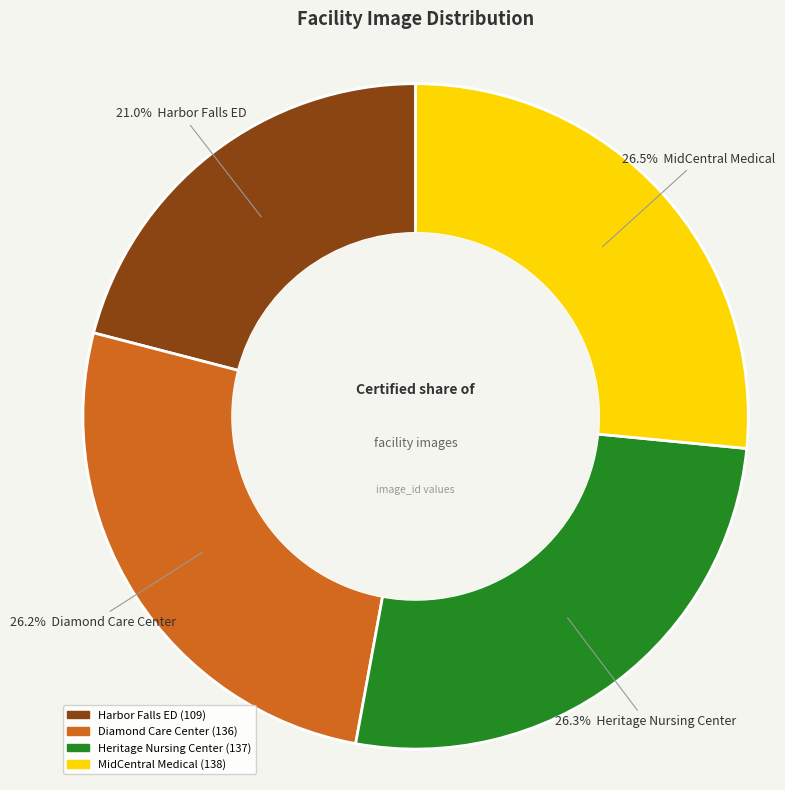

Approximately how many times larger is the value at Diamond Care Center compared to MidCentral Medical?

1.0